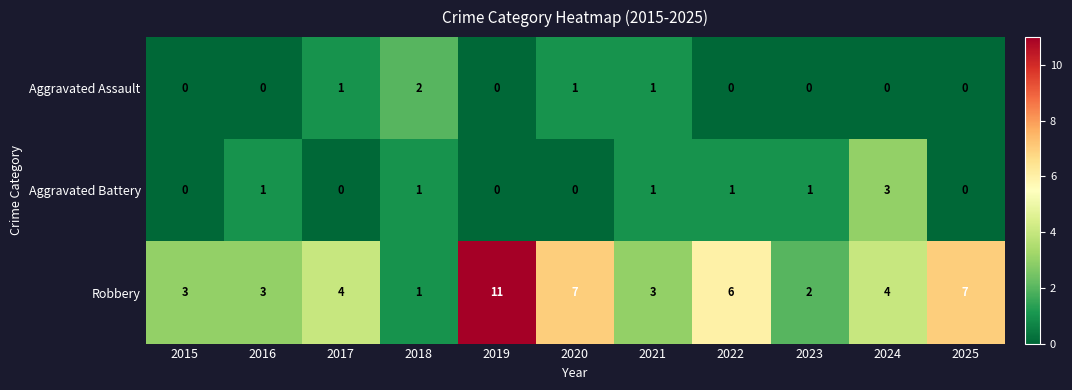

Rank the series by their maximum value, from lowest to highest.

Aggravated Assault, Aggravated Battery, Robbery